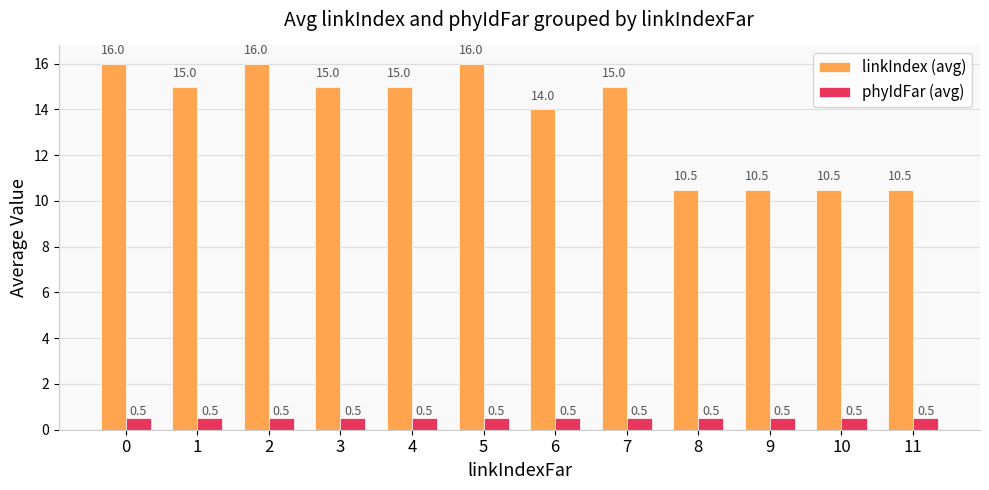

Count the number of categories in the chart.

12